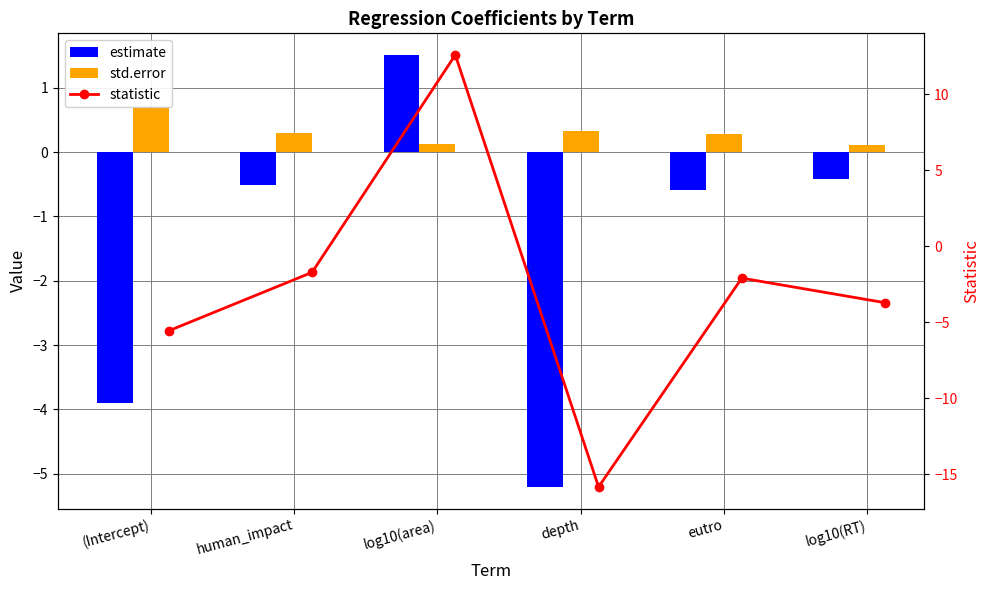

List the labels in order of statistic value, largest first.

log10(area), human_impact, eutro, log10(RT), (Intercept), depth